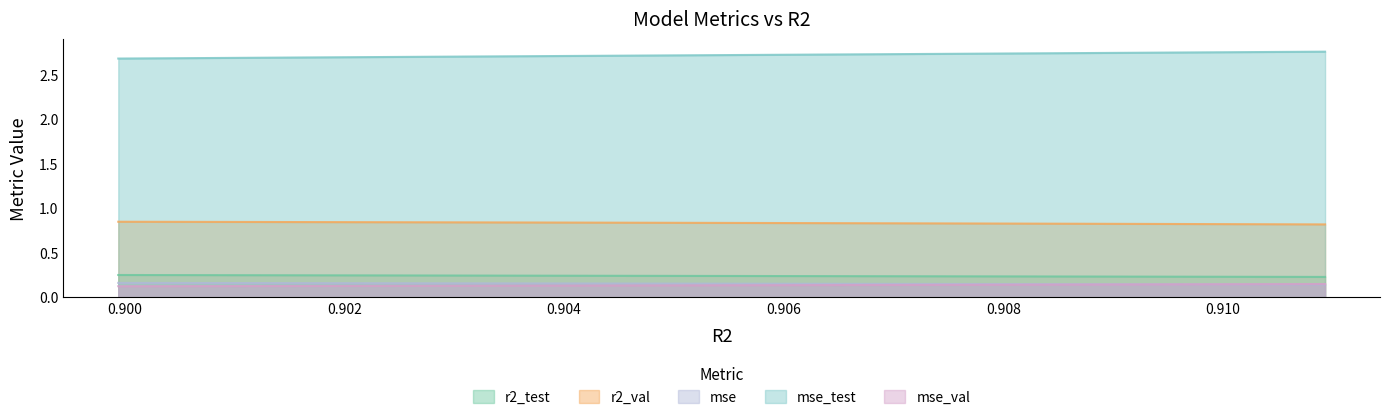

Is it true that mse equals 0.2 at model_4_26_0?

False